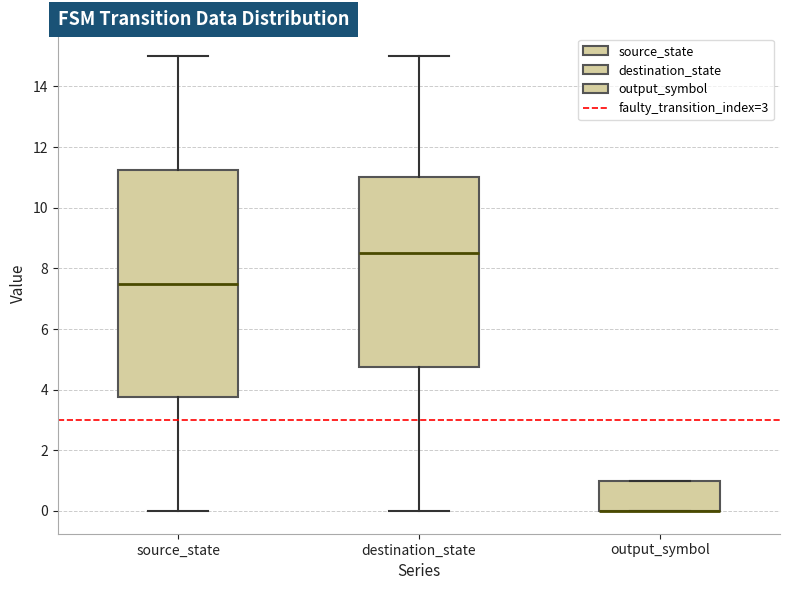

Comparing the boxes themselves (not the whiskers), which one is the tallest?

source_state